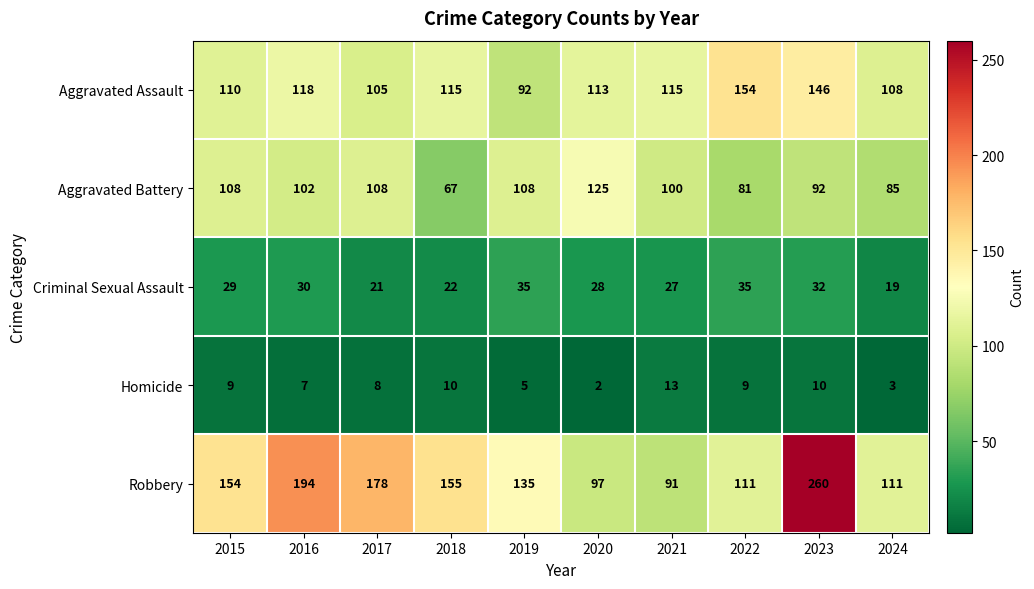

At how many categories does at least one series exceed 185?

2